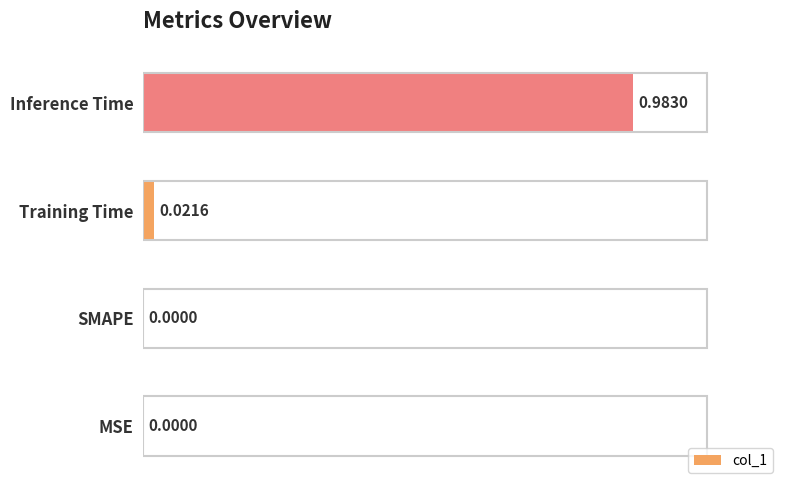

At which category does the chart reach its peak across all series?

Inference Time